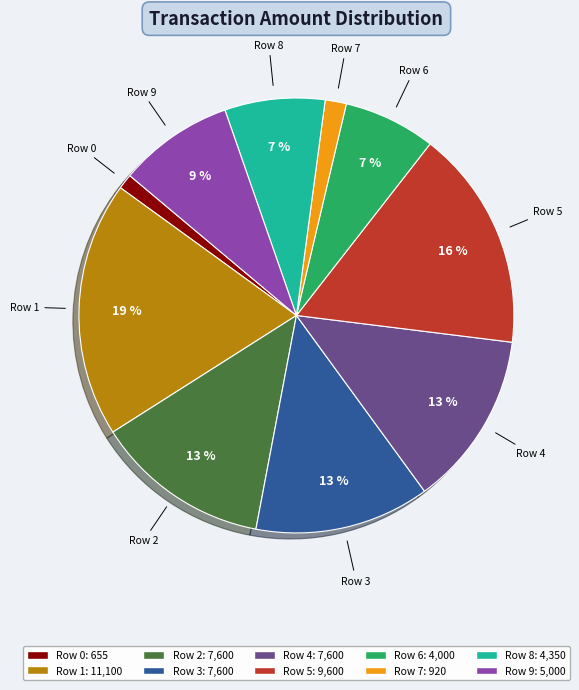

To the nearest percent, what is the difference between the largest and smallest slice percentages?

18%